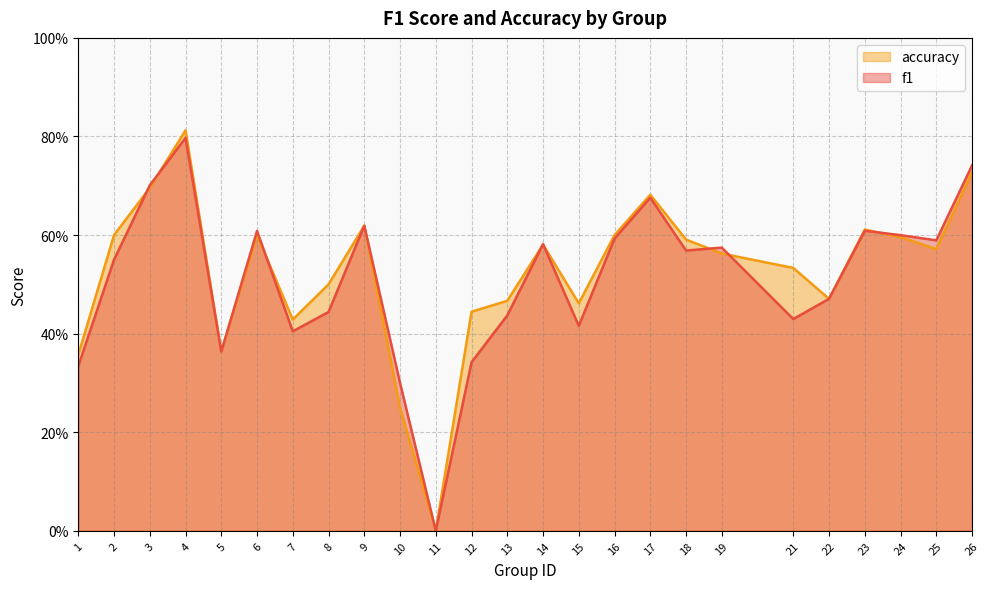

What is the sum of all f1 values?

12.7